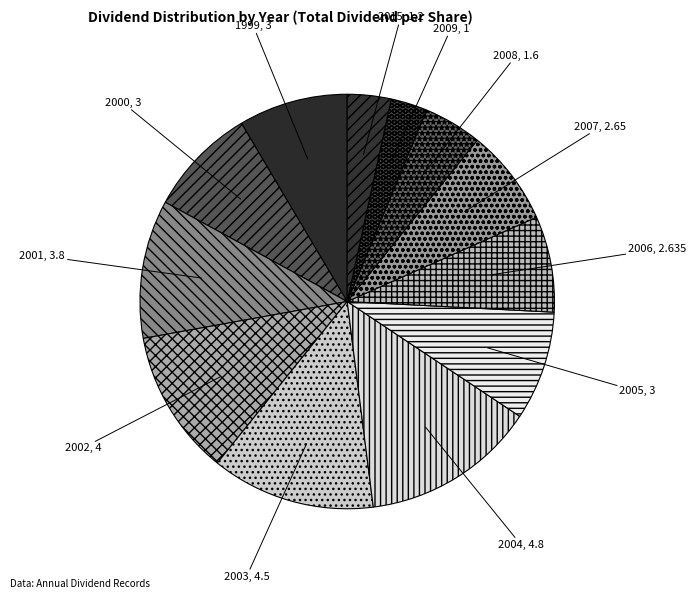

True or false: 1999 accounts for 1% of the total.

False